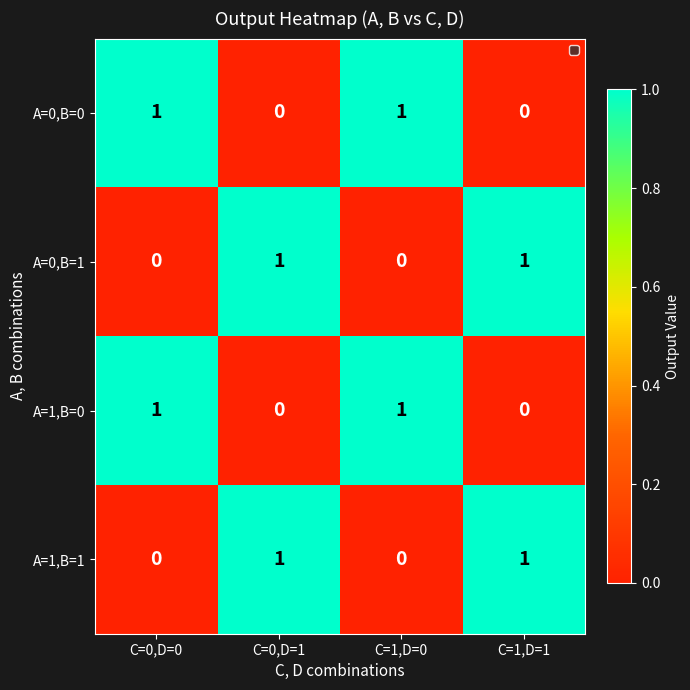

How many A=1,B=0 values are between 0 and 1?

4